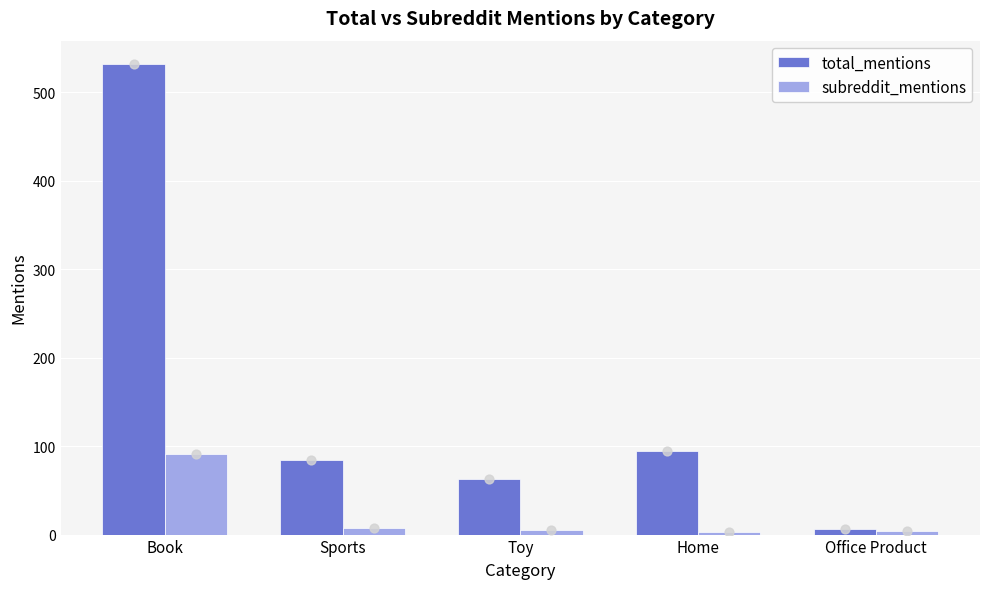

Which series has the largest Y range (max minus min)?

total_mentions